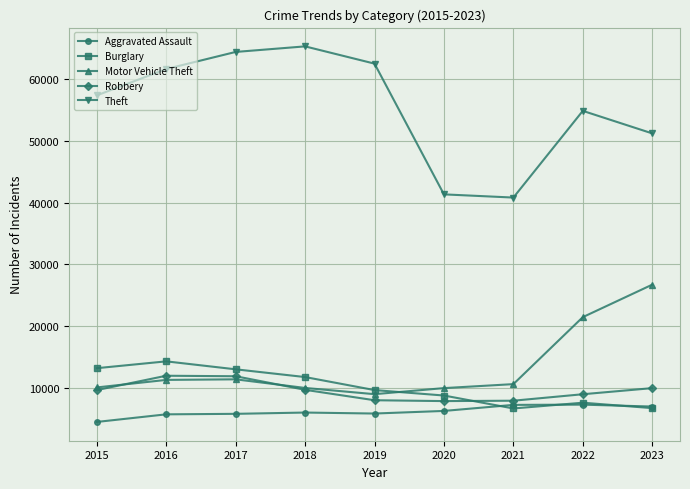

What are all the series names shown in the legend?

Aggravated Assault, Burglary, Motor Vehicle Theft, Robbery, Theft